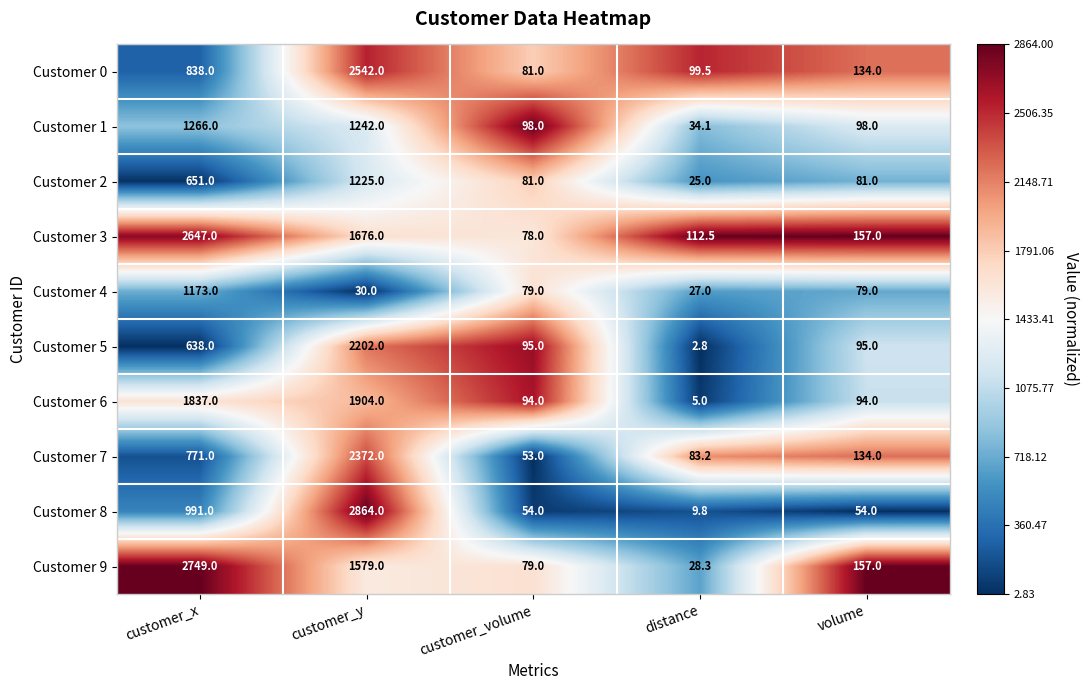

What is the spread (max minus min) of values at customer_x?

2111.0